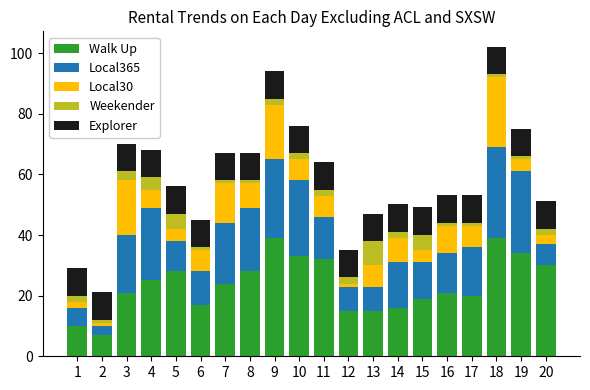

At which category is the sum across all series the highest?

18